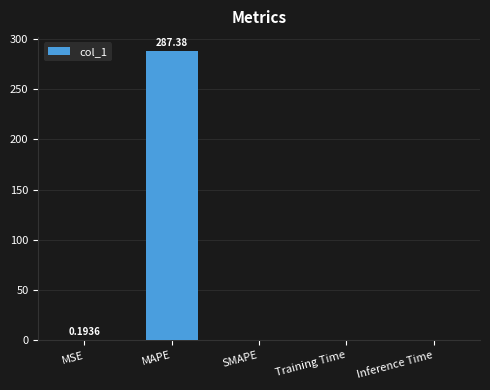

At which category does the chart reach its peak across all series?

MAPE